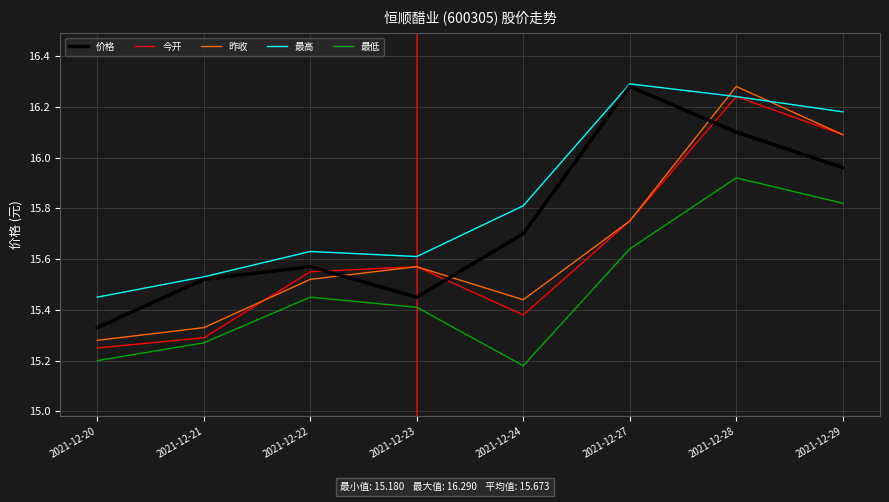

Which series has the largest total across all categories?

最高